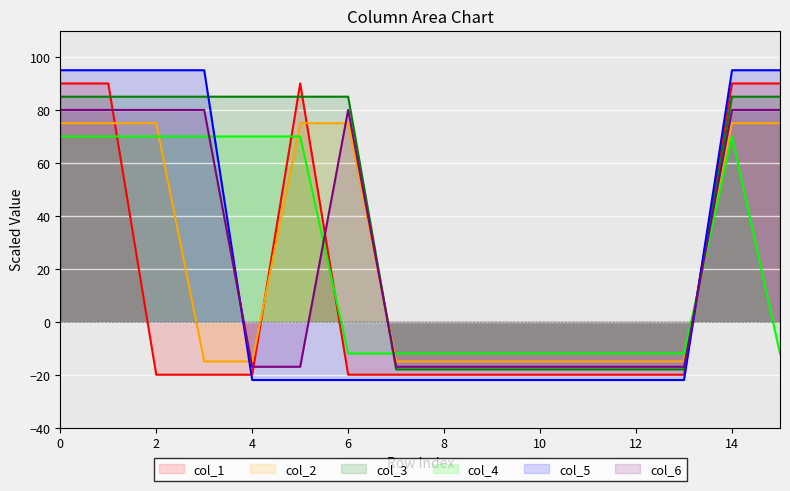

True or false: col_3 has more than 1 interior local peaks.

False